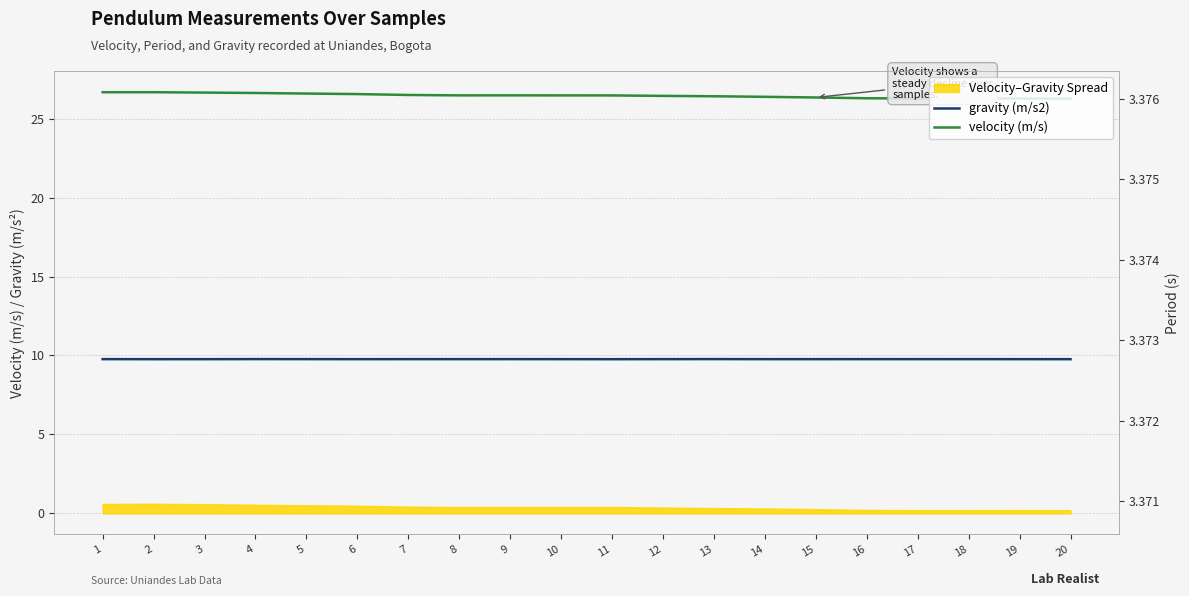

True or false: gravity (m/s2) and velocity (m/s) intersect in this chart.

False